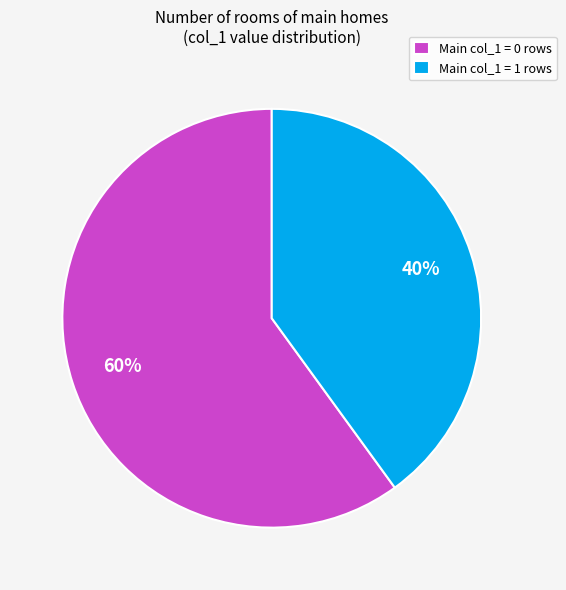

Do Main col_1 = 0 rows and Main col_1 = 1 rows together represent more than half of the pie?

Yes